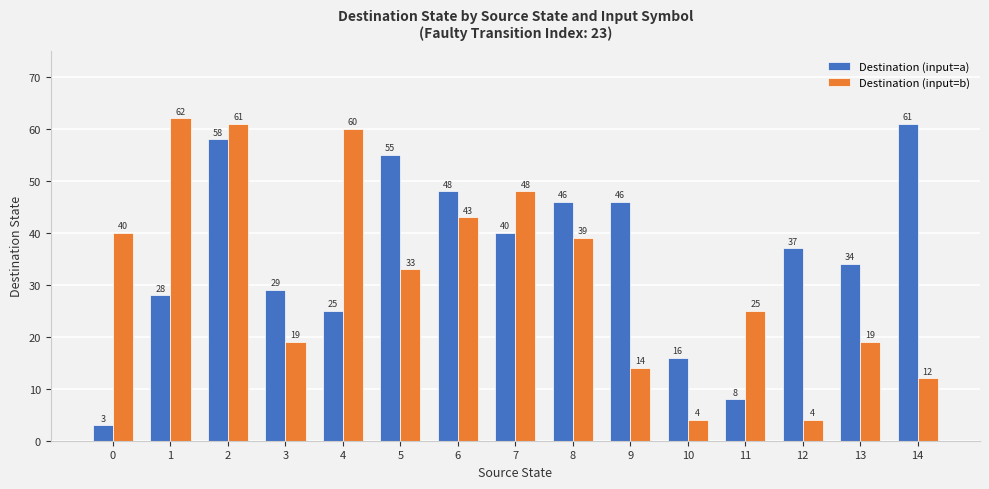

Between 2 and 14, which series saw the biggest shift?

Destination (input=b)